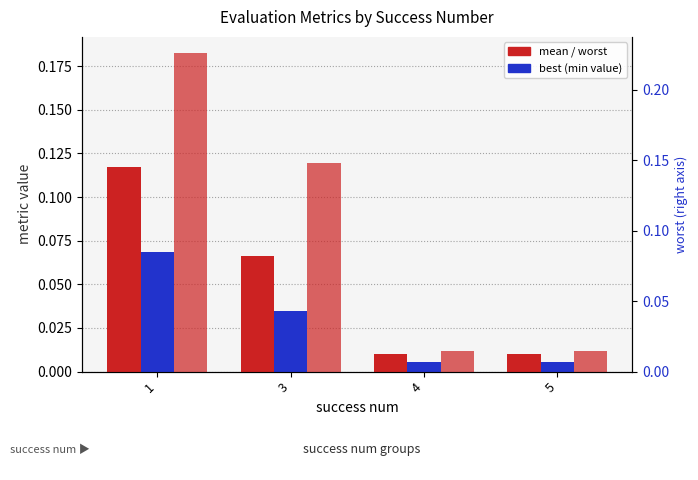

Rank the series by their maximum value, from highest to lowest.

worst, mean, best